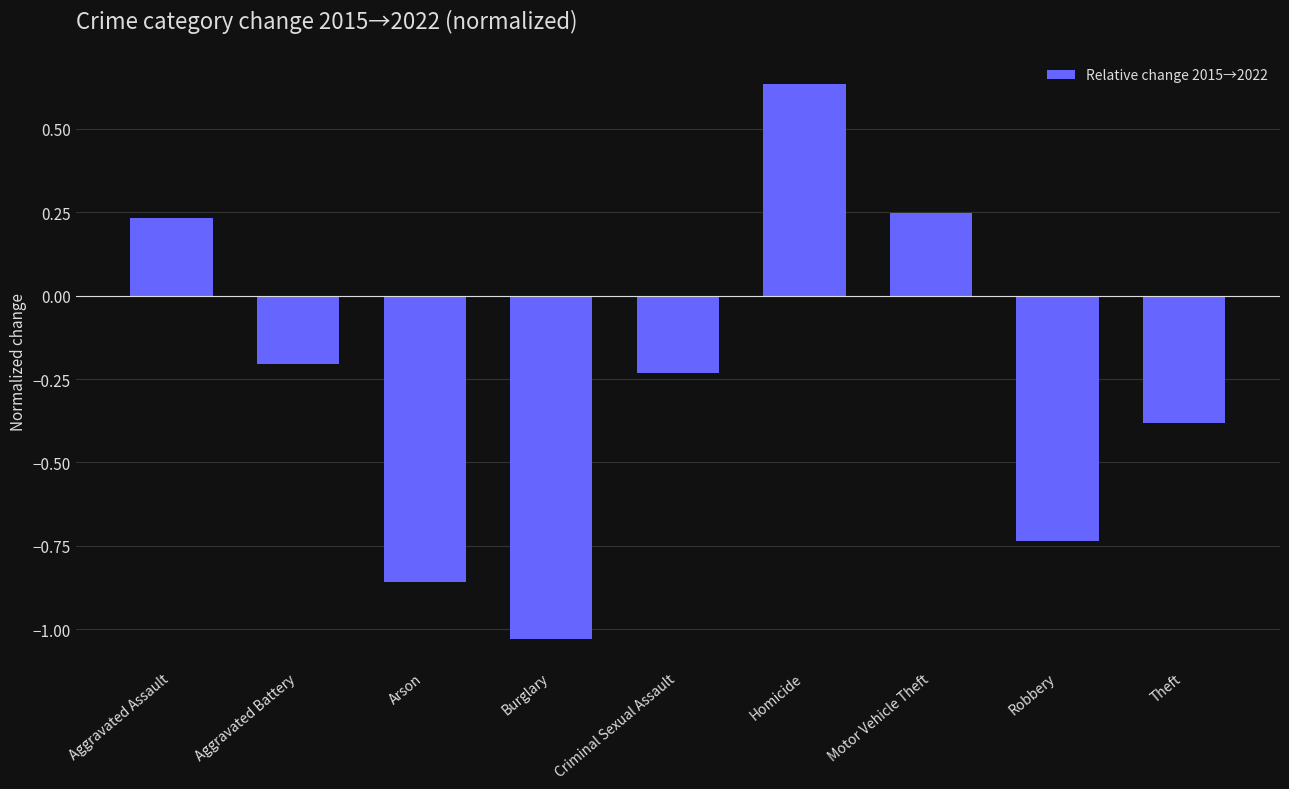

Is it true that the value at Theft is -0.2?

False